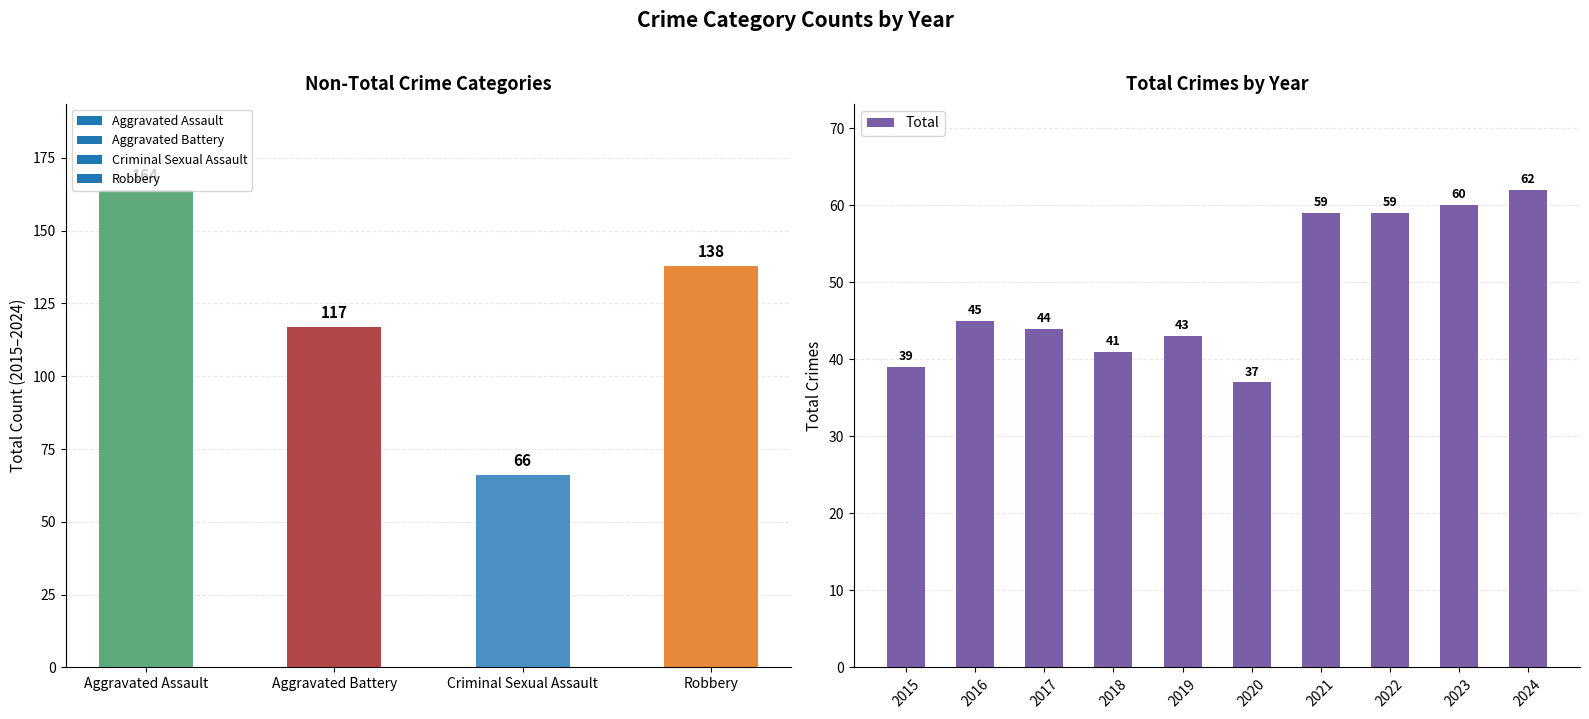

The value of Total at 2015 is 24. True or false?

False